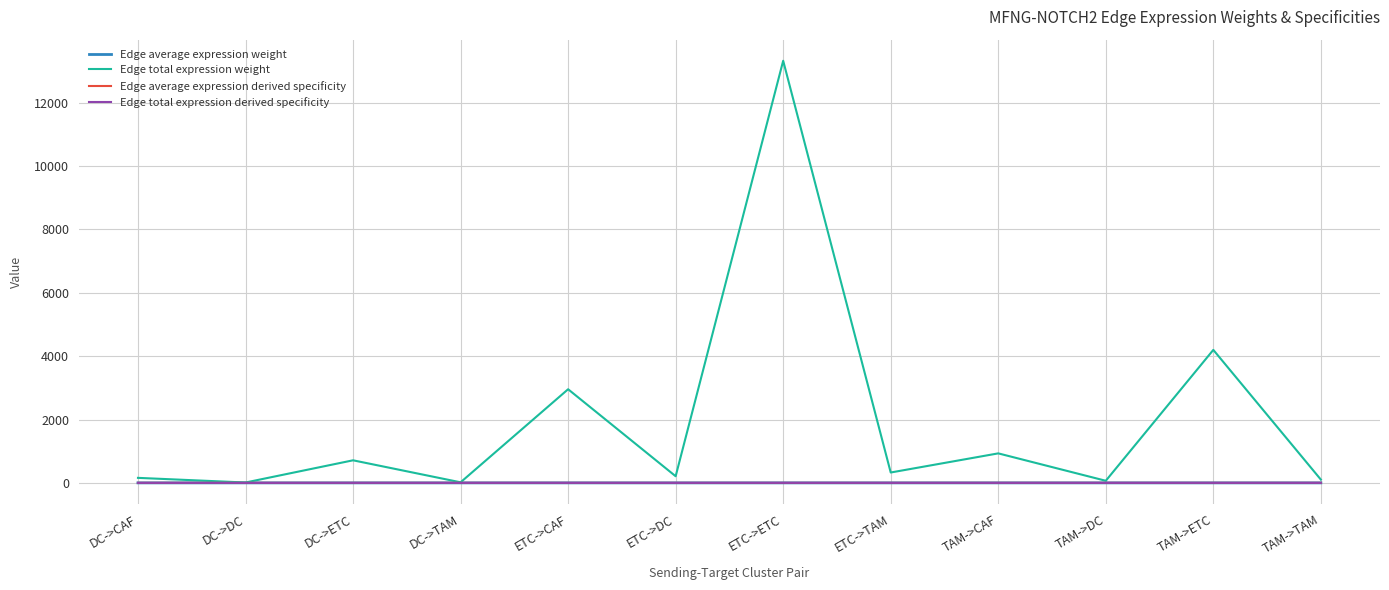

True or false: Edge average expression weight has more than 0 interior local peaks.

True